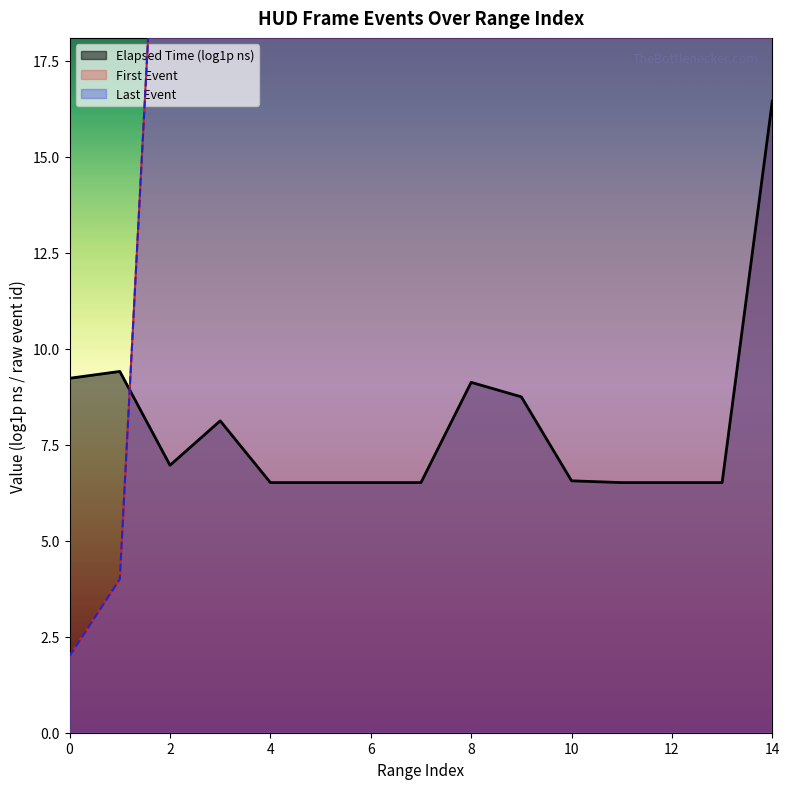

What is the lowest value of the Elapsed Time (log1p ns) series?

6.5